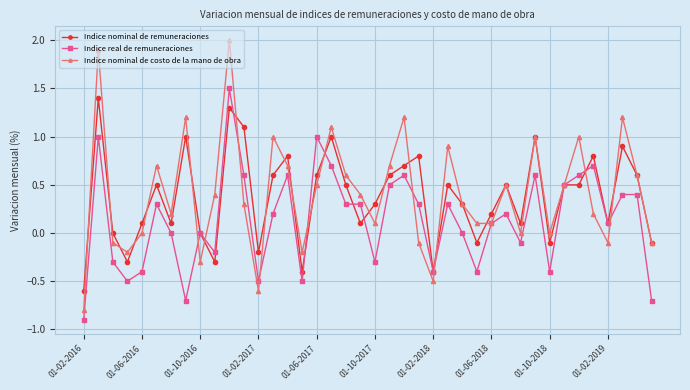

Which series has the largest range (max minus min)?

Indice nominal de costo de la mano de obra